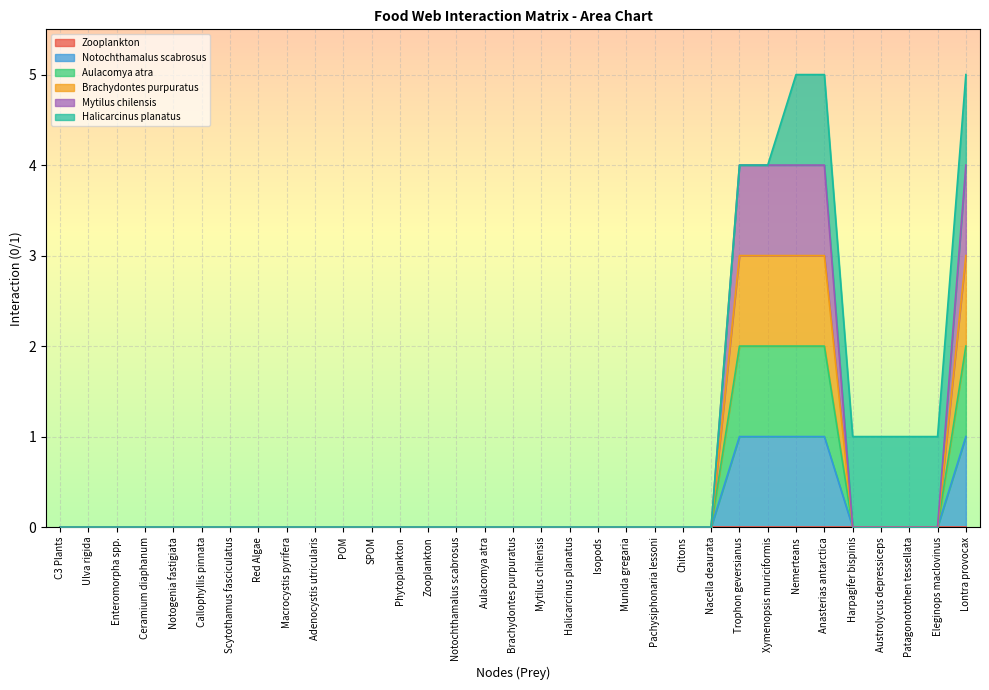

Is the value of Mytilus chilensis at Callophyllis pinnata greater than the value of Notochthamalus scabrosus at Anasterias antarctica?

No